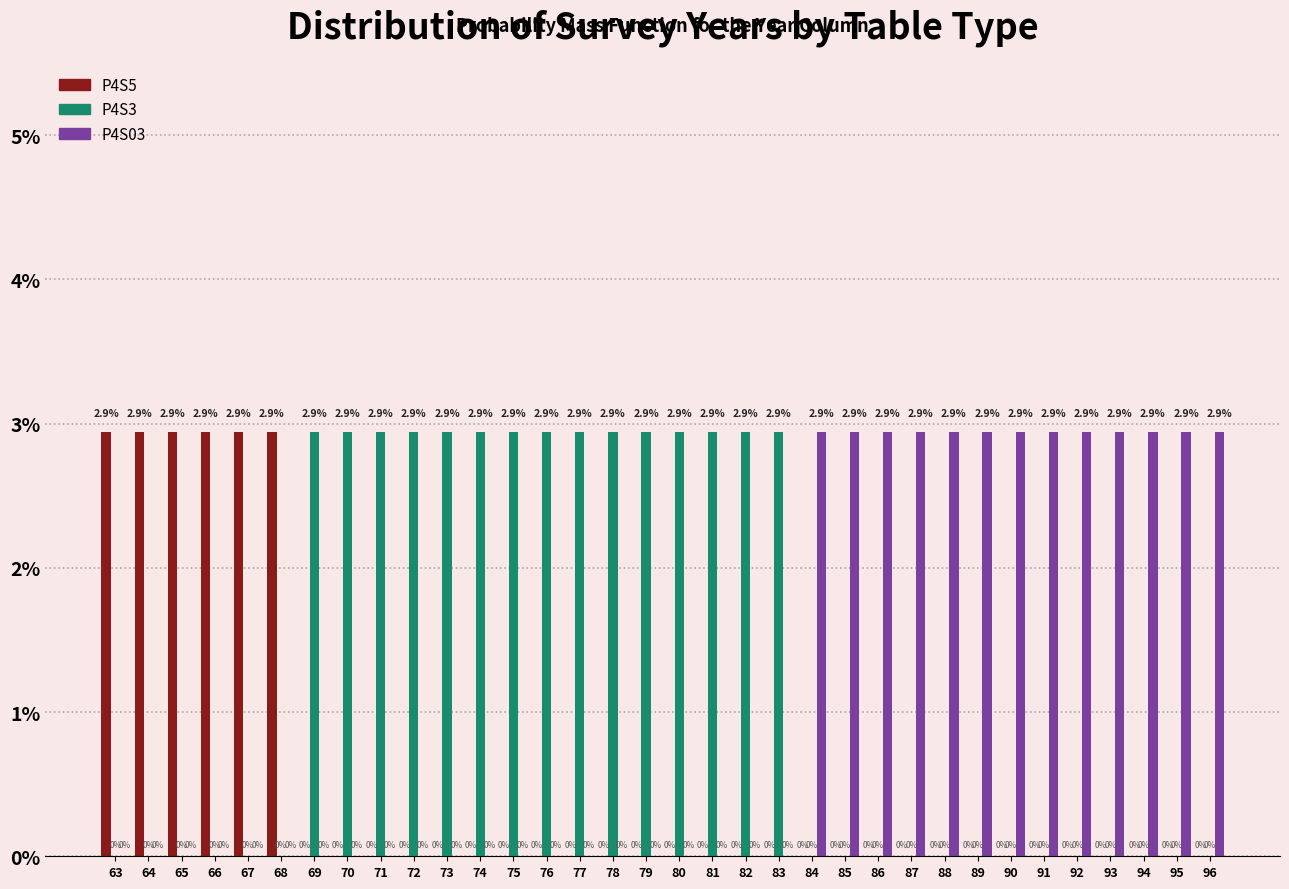

What are all the series names shown in the legend?

P4S5, P4S3, P4S03